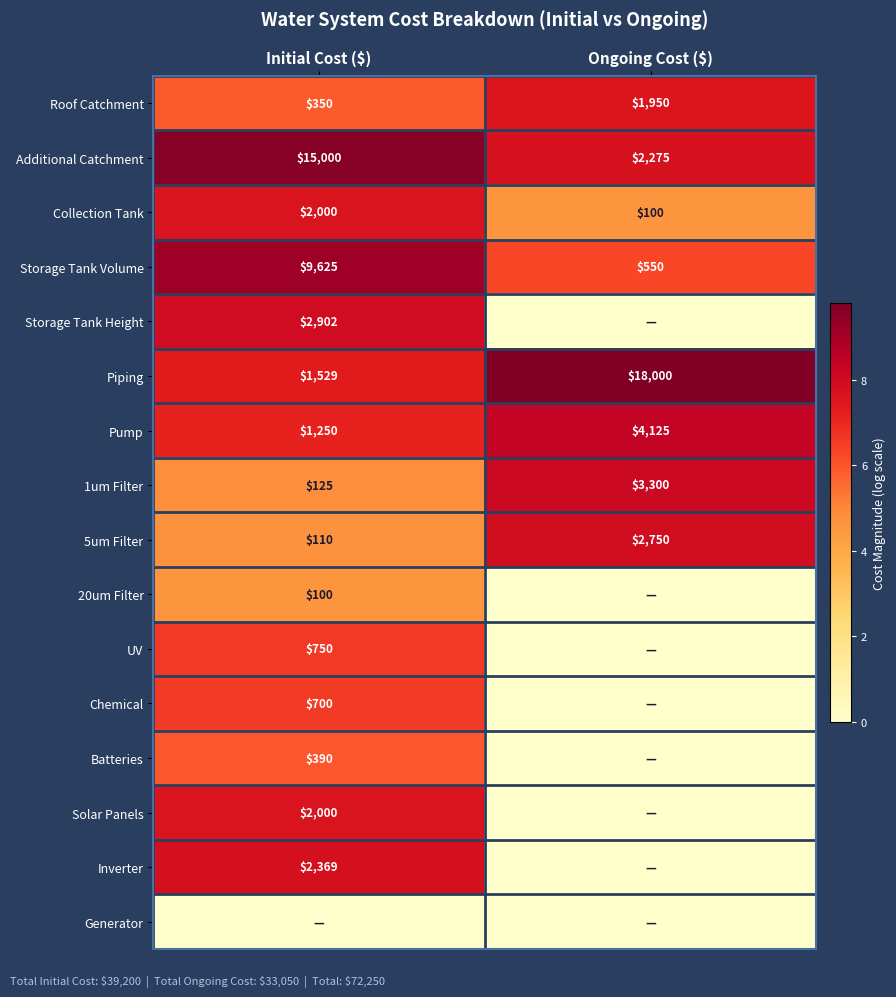

Which category has the lowest value in the Roof Catchment series?

Initial Cost ($)